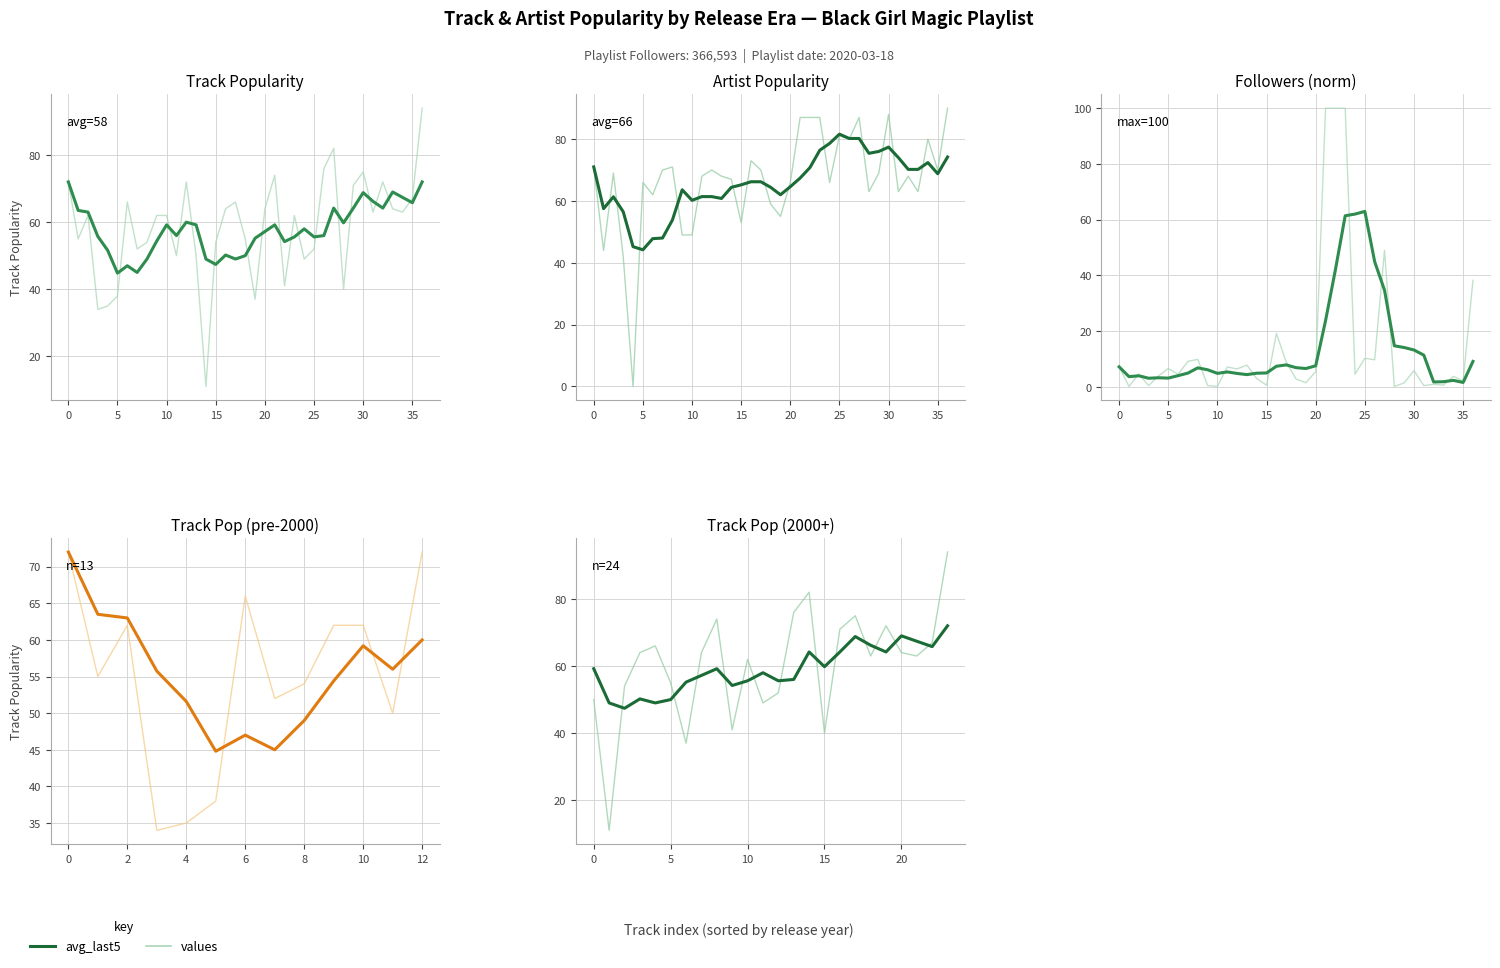

True or false: values and avg_last5 cross at least once.

True